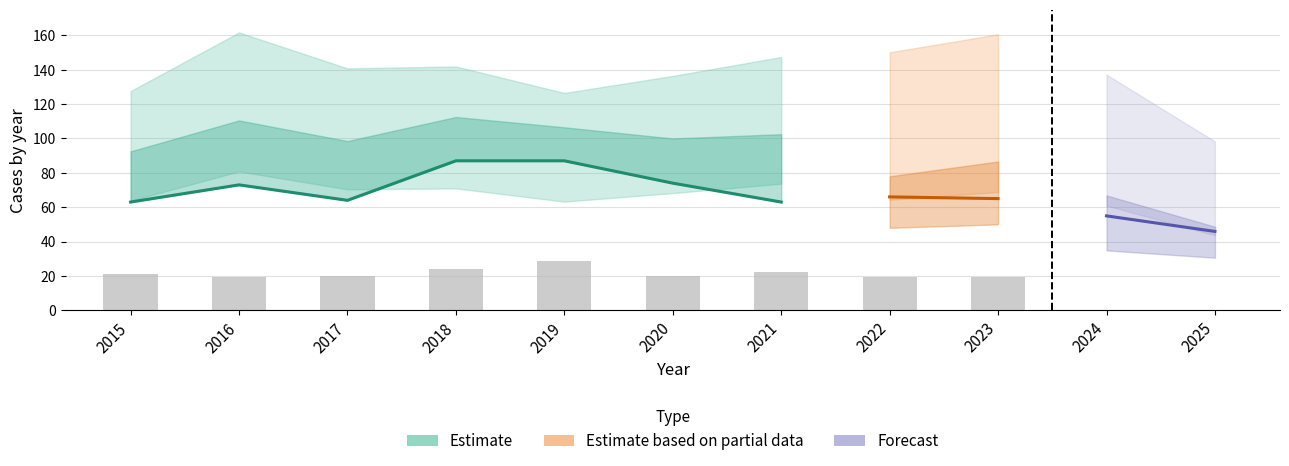

Which label corresponds to the largest value in the chart?

2023